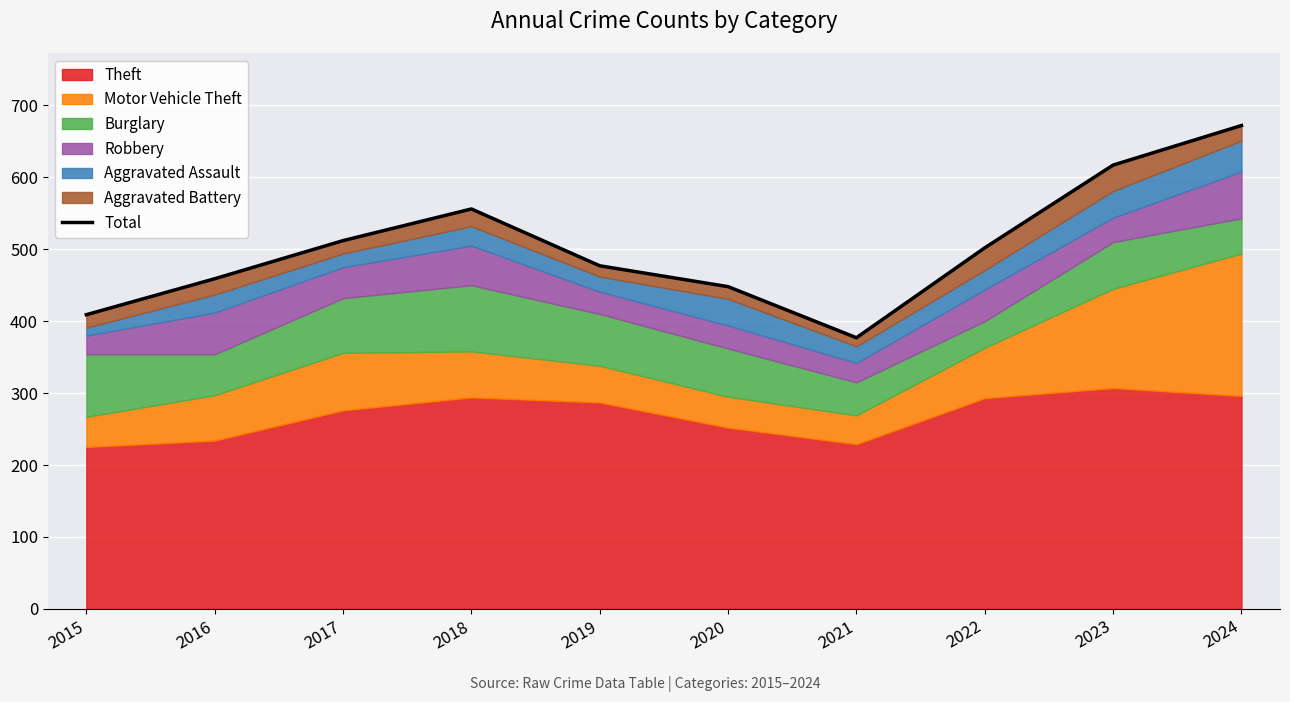

At which label is the value closest to 524?

2017